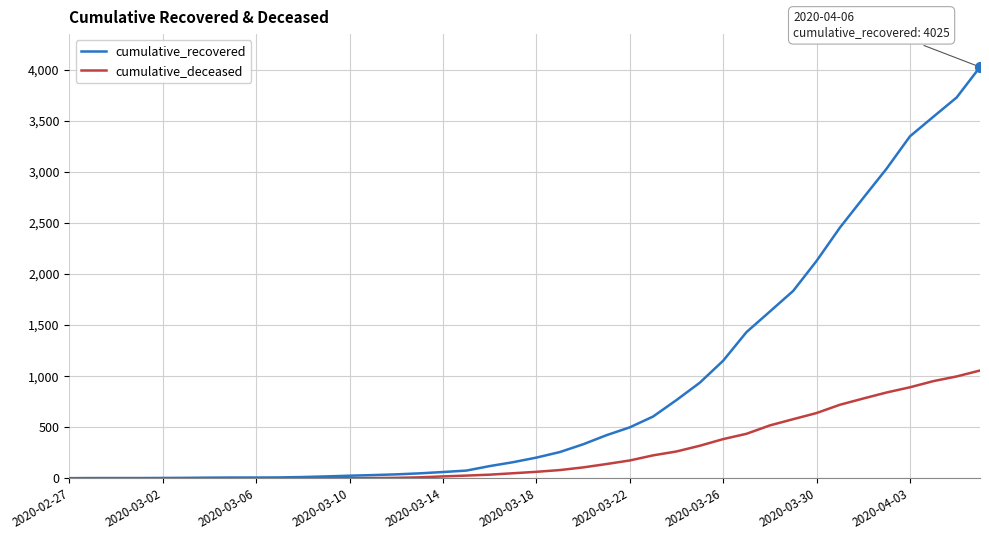

Which series has the largest total across all categories?

cumulative_recovered